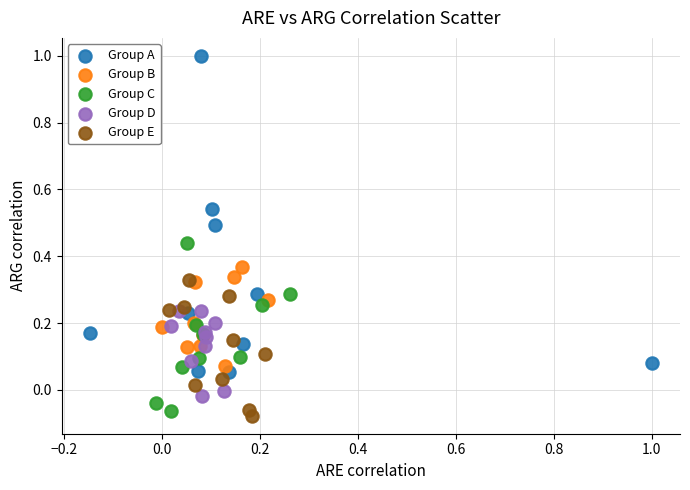

Which series has the widest spread of Y values?

Group A